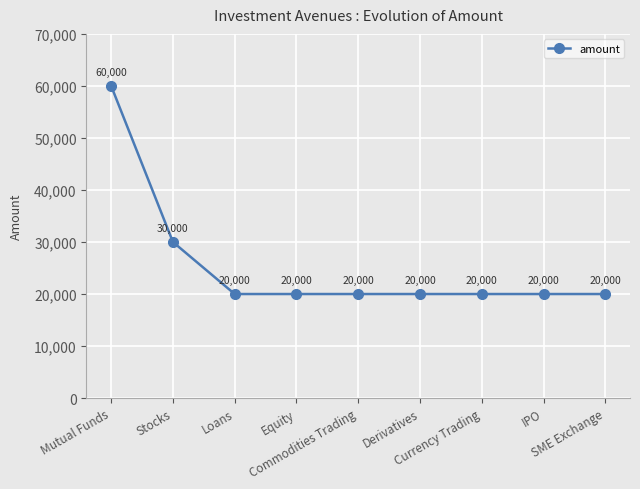

What is the maximum value shown in the chart?

60000